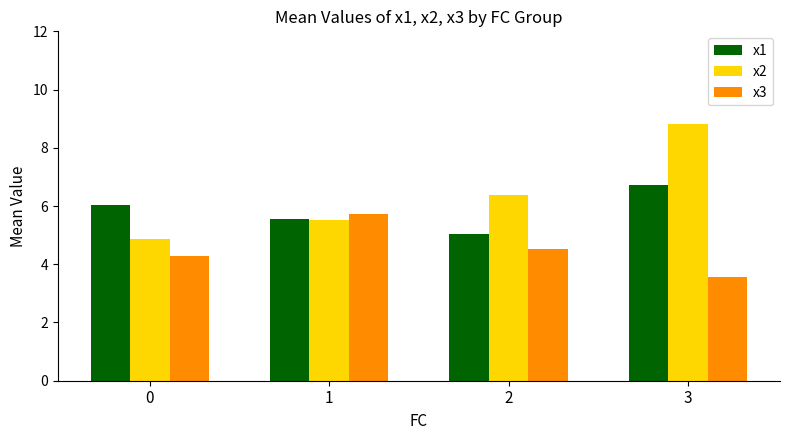

How many values in the x3 series exceed 4?

3